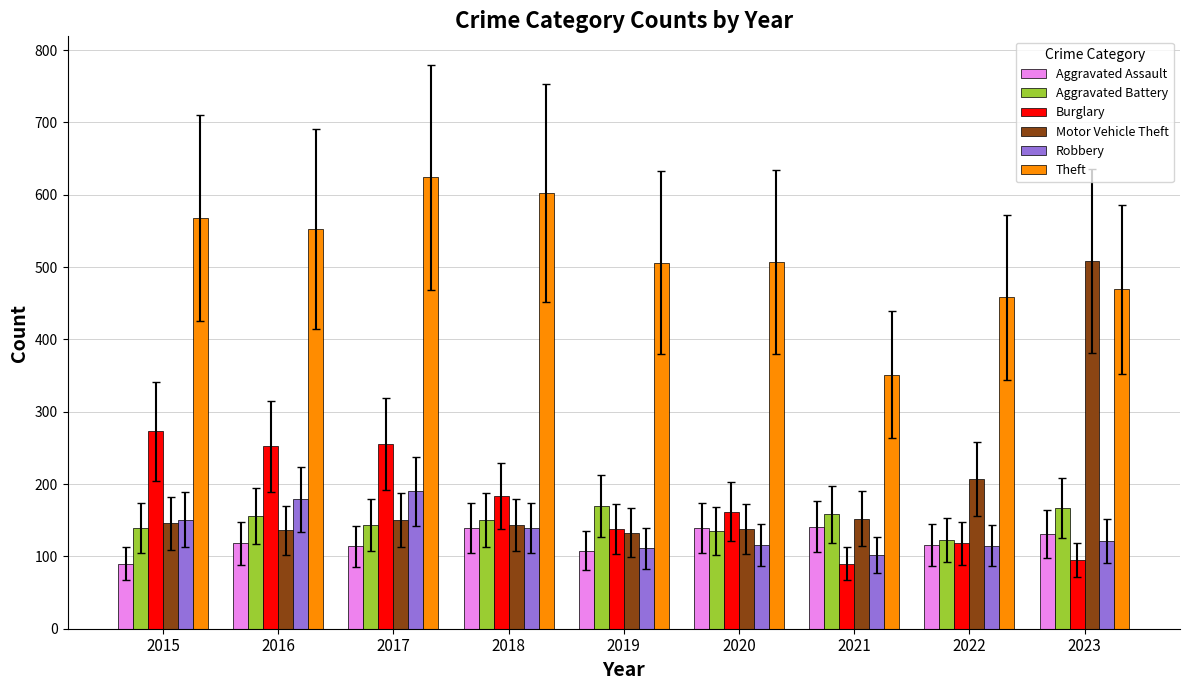

What is the difference between the Aggravated Battery values at 2020 and 2017?

9